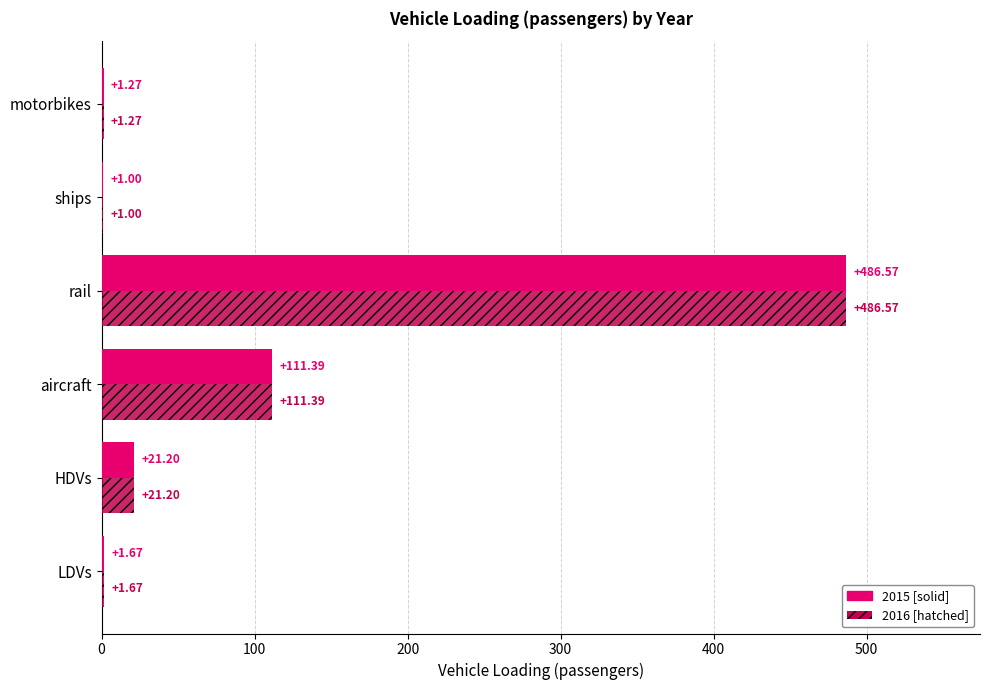

At which category is the sum across all series the highest?

rail